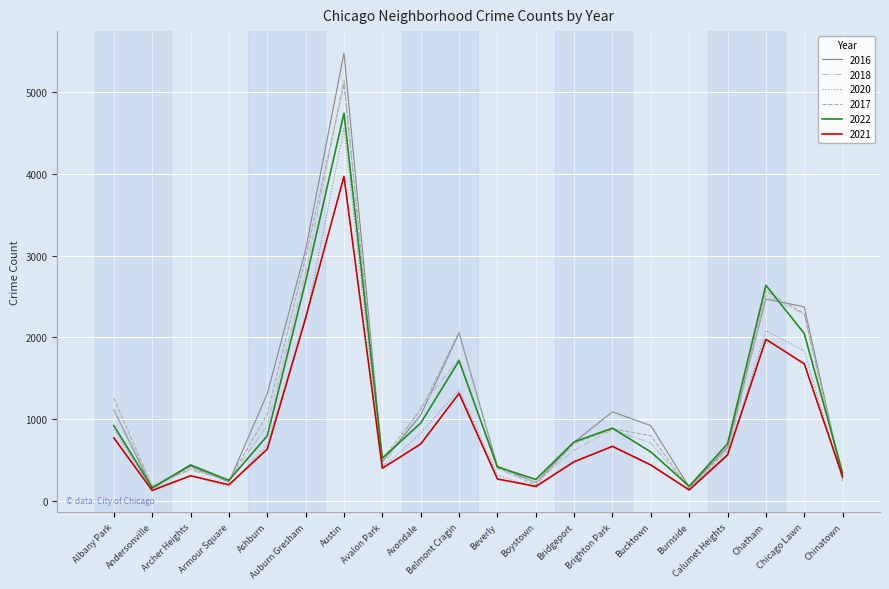

How many series are shown in this chart?

6